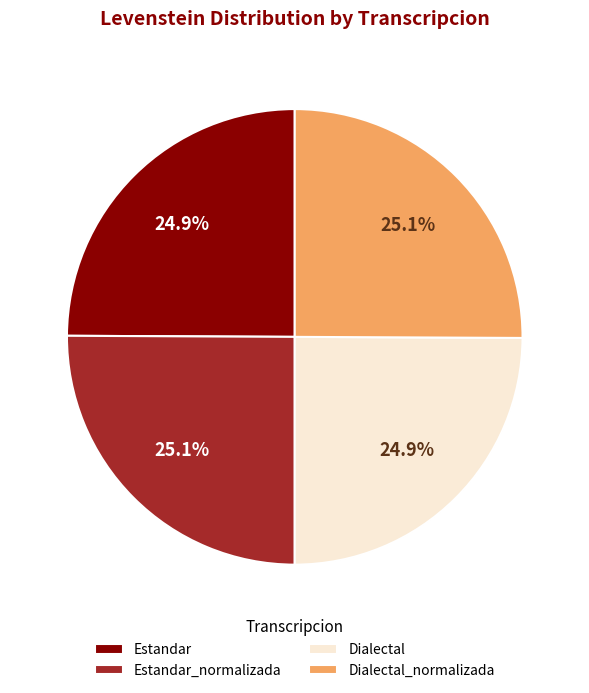

What is the ratio of the value at Dialectal to the value at Dialectal_normalizada?

1.0